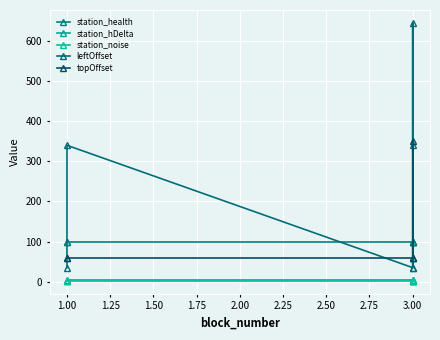

What is the minimum value shown in the chart?

2